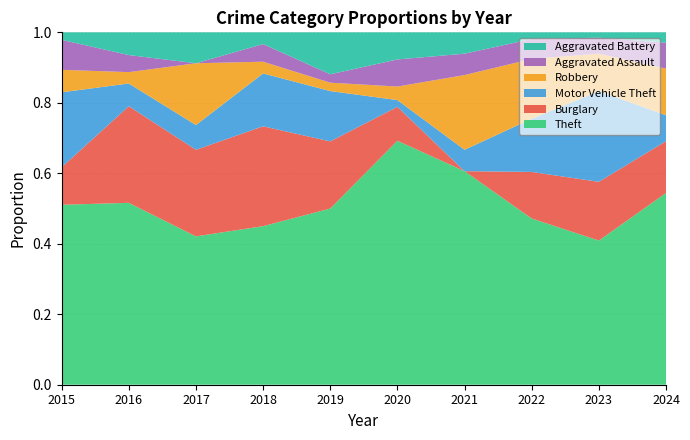

Which category has the highest value in the Theft series?

2020